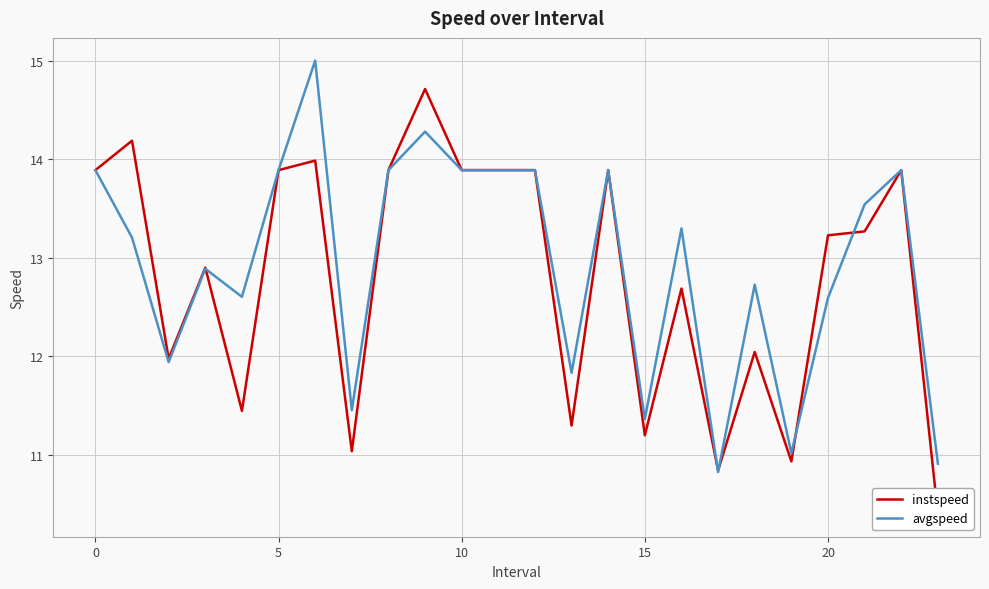

What is the average value of the avgspeed series?

12.9